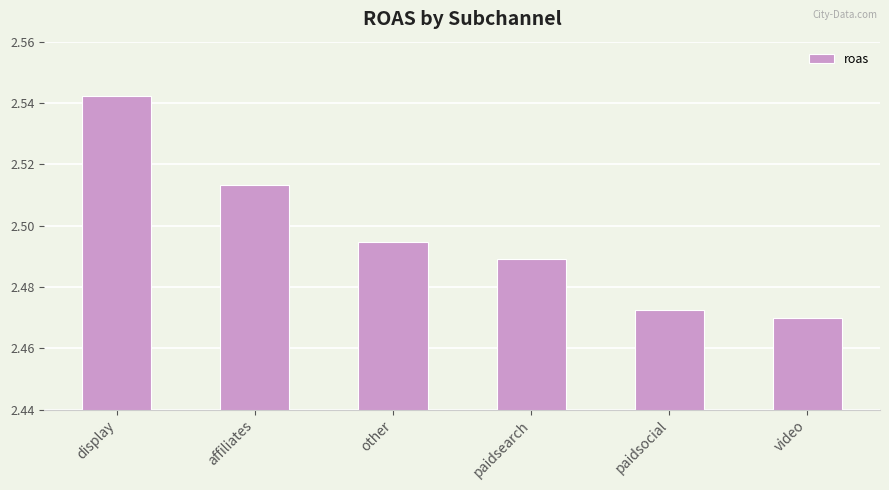

Between other and paidsocial, which is larger?

other